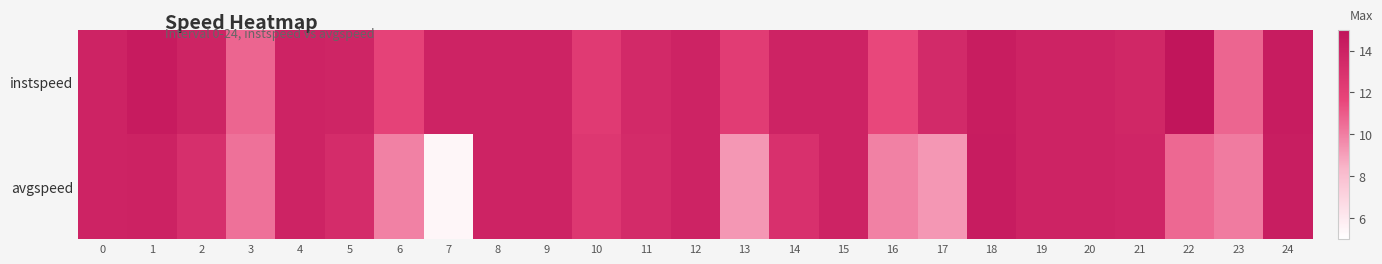

Which series has the largest total across all categories?

instspeed